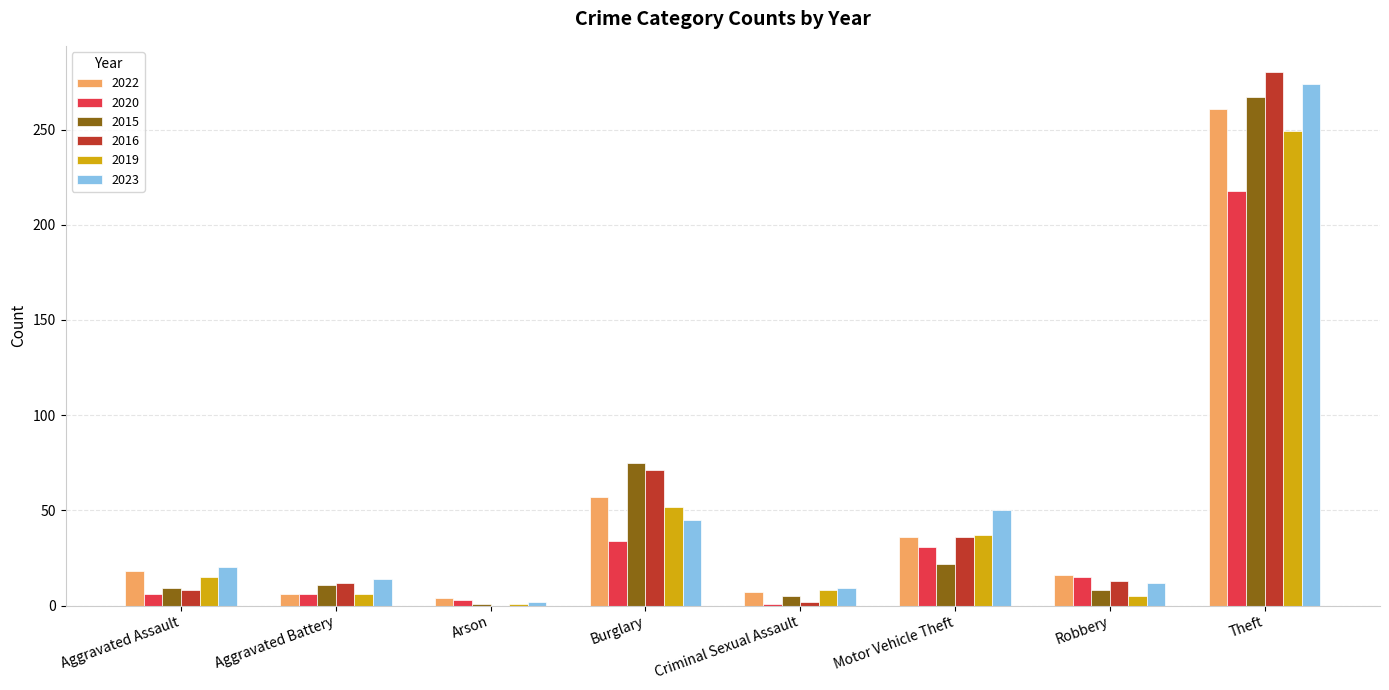

Does the chart contain stacked bars?

No